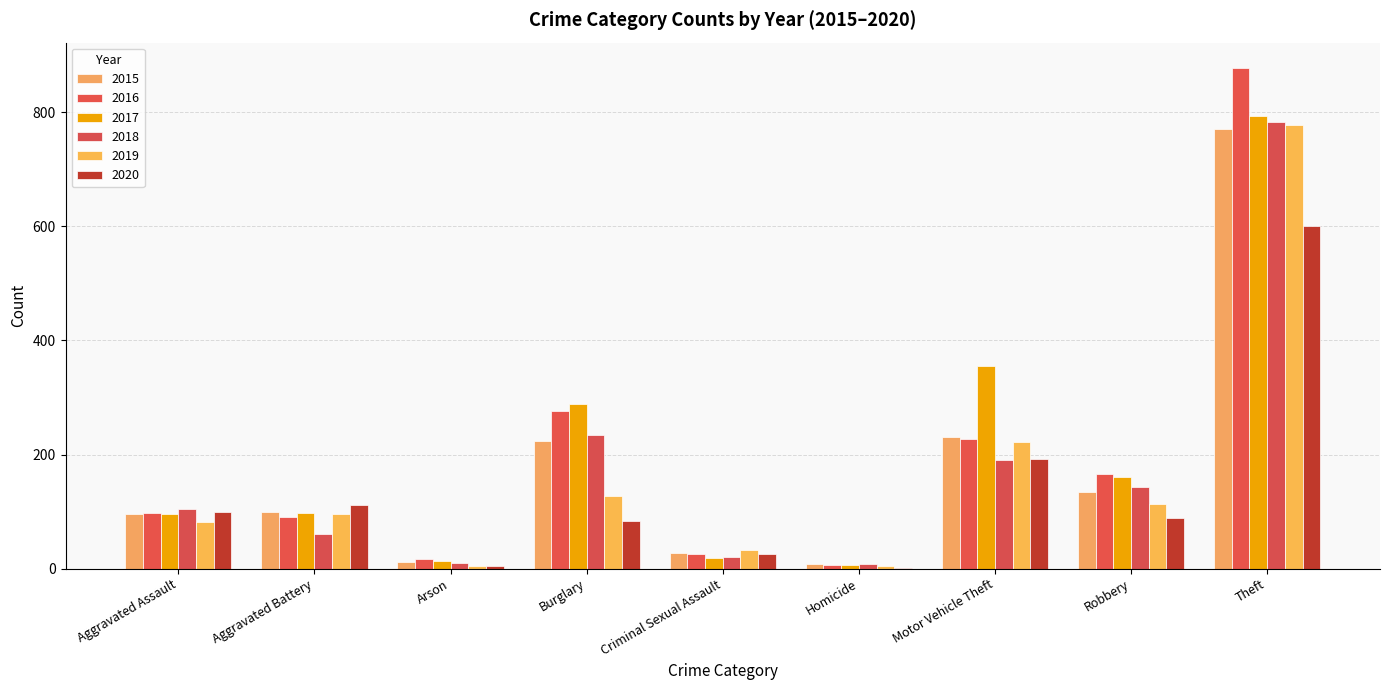

What is the minimum value shown in the chart?

2